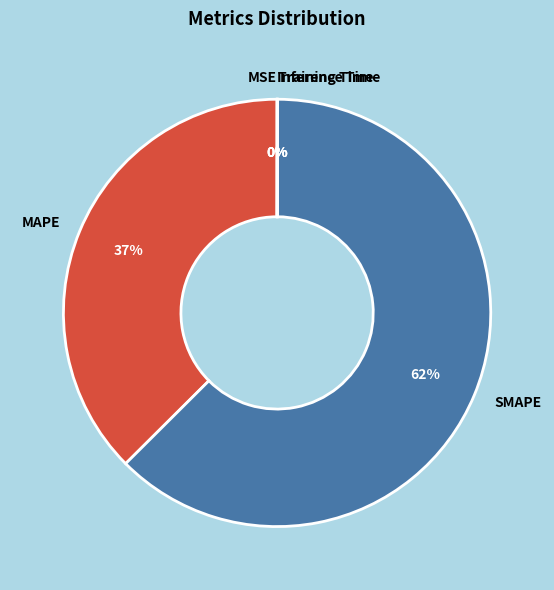

Is the sum of SMAPE and MAPE greater than half?

Yes